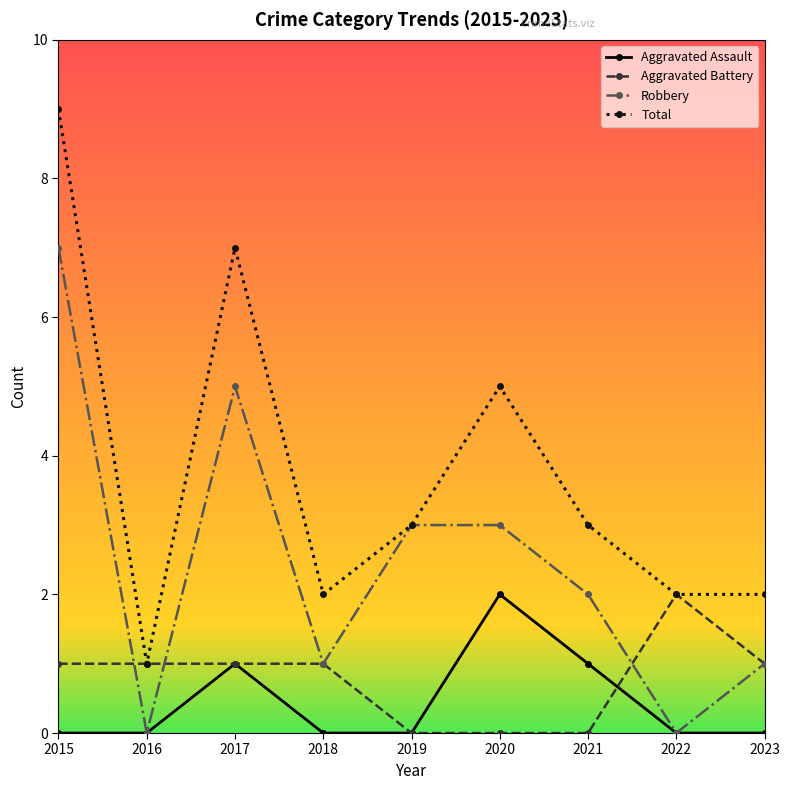

Which series has the widest spread of values?

Total